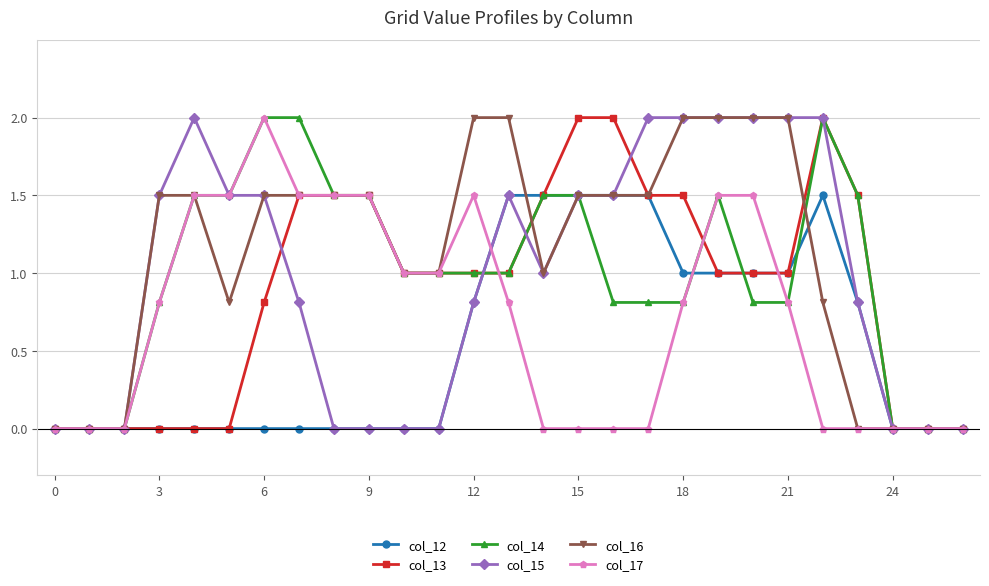

Reading right to left, transcribe all the data shown in this chart.

col_12: 0.0	0.0	0.0	0.8	1.5	1.0	1.0	1.0	1.0	1.5	1.5	1.5	1.5	1.5	0.8	0.0	0.0	0.0	0.0	0.0	0.0	0.0	0.0	0.0	0.0	0.0	0.0
col_13: 0.0	0.0	0.0	1.5	2.0	1.0	1.0	1.0	1.5	1.5	2.0	2.0	1.5	1.0	1.0	1.0	1.0	1.5	1.5	1.5	0.8	0.0	0.0	0.0	0.0	0.0	0.0
col_14: 0.0	0.0	0.0	1.5	2.0	0.8	0.8	1.5	0.8	0.8	0.8	1.5	1.5	1.0	1.0	1.0	1.0	1.5	1.5	2.0	2.0	1.5	1.5	0.8	0.0	0.0	0.0
col_15: 0.0	0.0	0.0	0.8	2.0	2.0	2.0	2.0	2.0	2.0	1.5	1.5	1.0	1.5	0.8	0.0	0.0	0.0	0.0	0.8	1.5	1.5	2.0	1.5	0.0	0.0	0.0
col_16: 0.0	0.0	0.0	0.0	0.8	2.0	2.0	2.0	2.0	1.5	1.5	1.5	1.0	2.0	2.0	1.0	1.0	1.5	1.5	1.5	1.5	0.8	1.5	1.5	0.0	0.0	0.0
col_17: 0.0	0.0	0.0	0.0	0.0	0.8	1.5	1.5	0.8	0.0	0.0	0.0	0.0	0.8	1.5	1.0	1.0	1.5	1.5	1.5	2.0	1.5	1.5	0.8	0.0	0.0	0.0